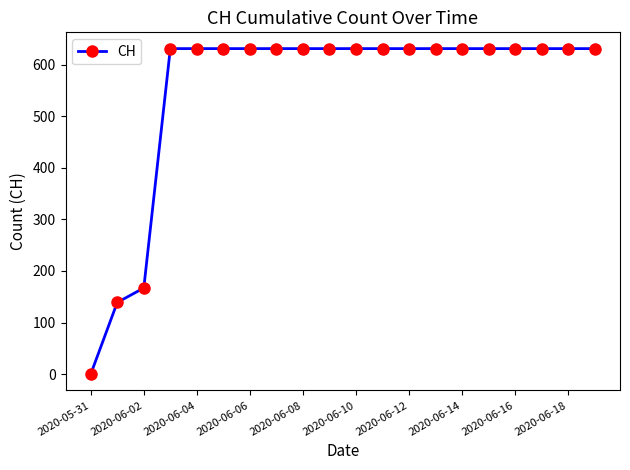

Reading left to right, list all the values displayed in this chart.

0	139	167	631	631	631	631	631	631	631	631	631	631	631	631	631	631	631	631	631